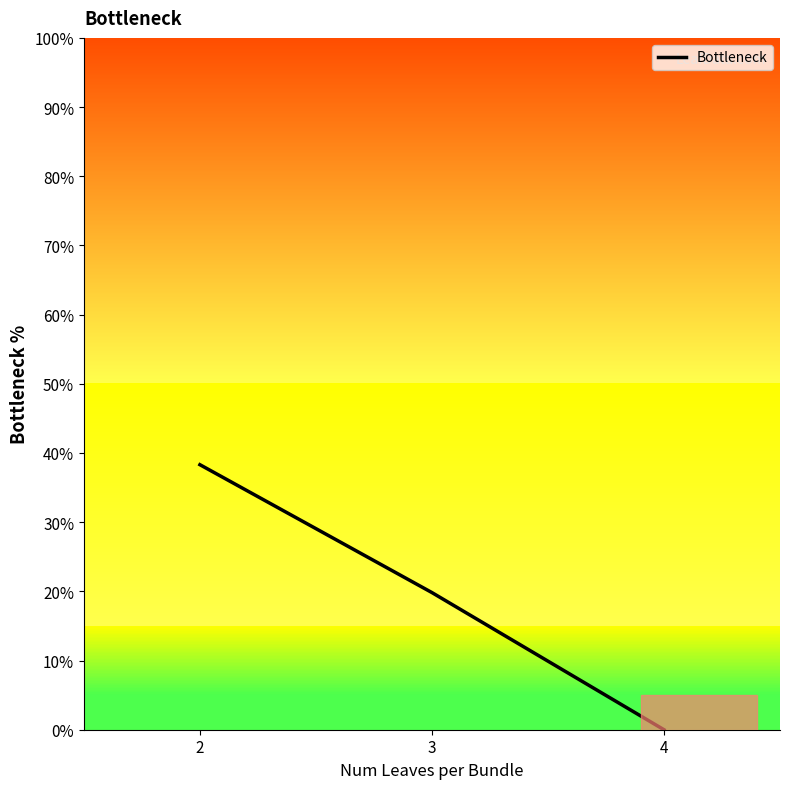

Is it true that the value at 4 is -15.9?

False